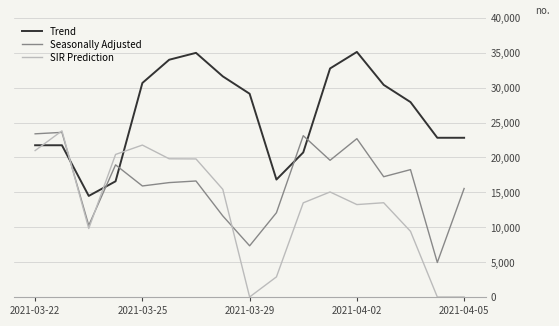

Which series has the largest total across all categories?

Trend